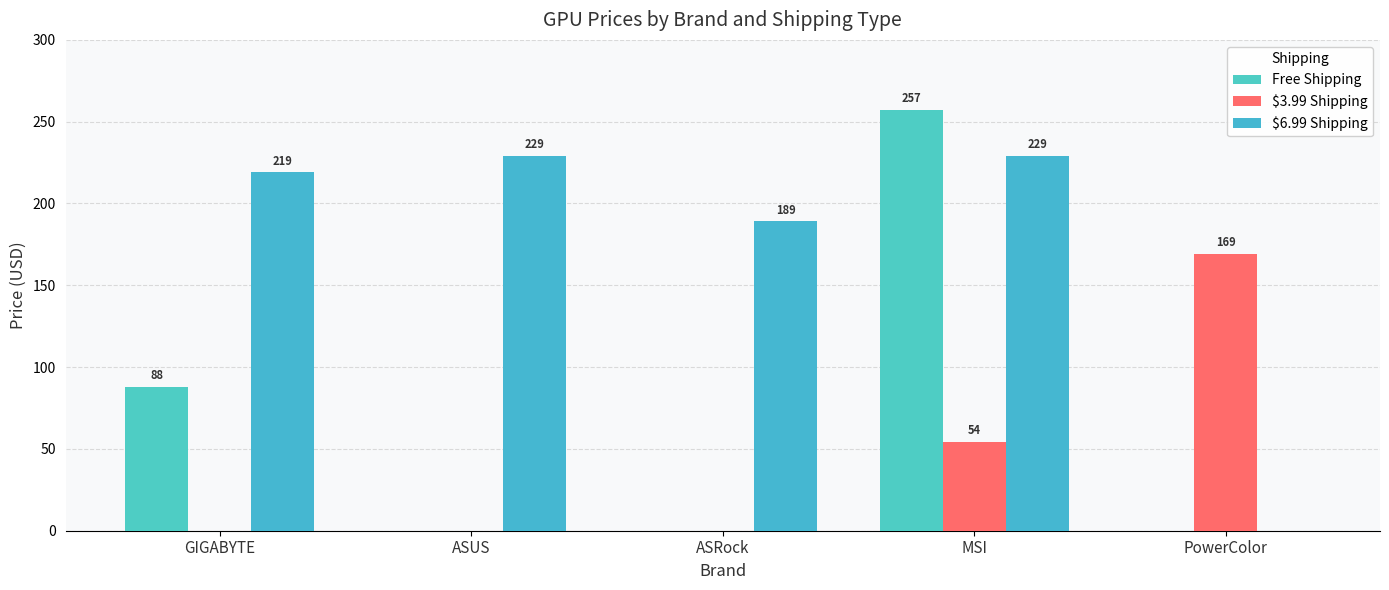

Count the number of data series in this chart.

3